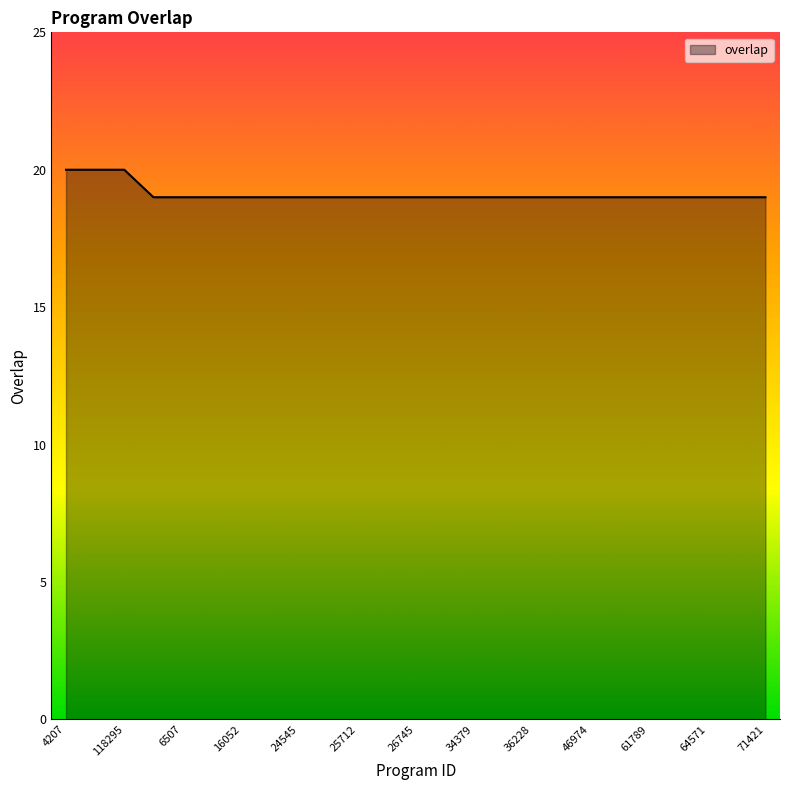

What is the smallest value displayed?

19